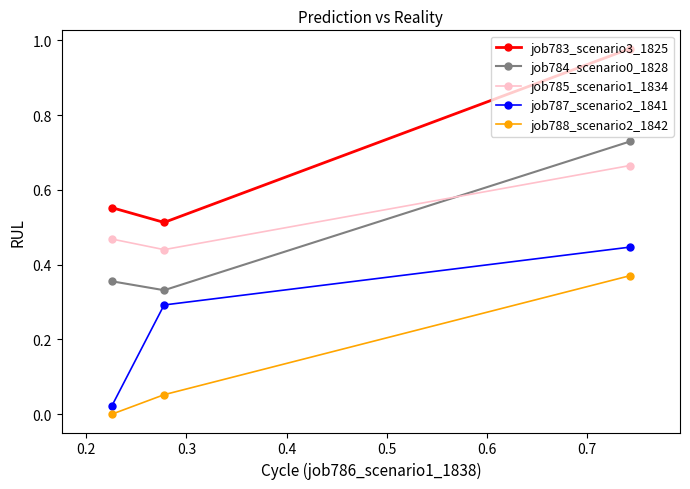

Which series has the widest spread of values?

job783_scenario3_1825